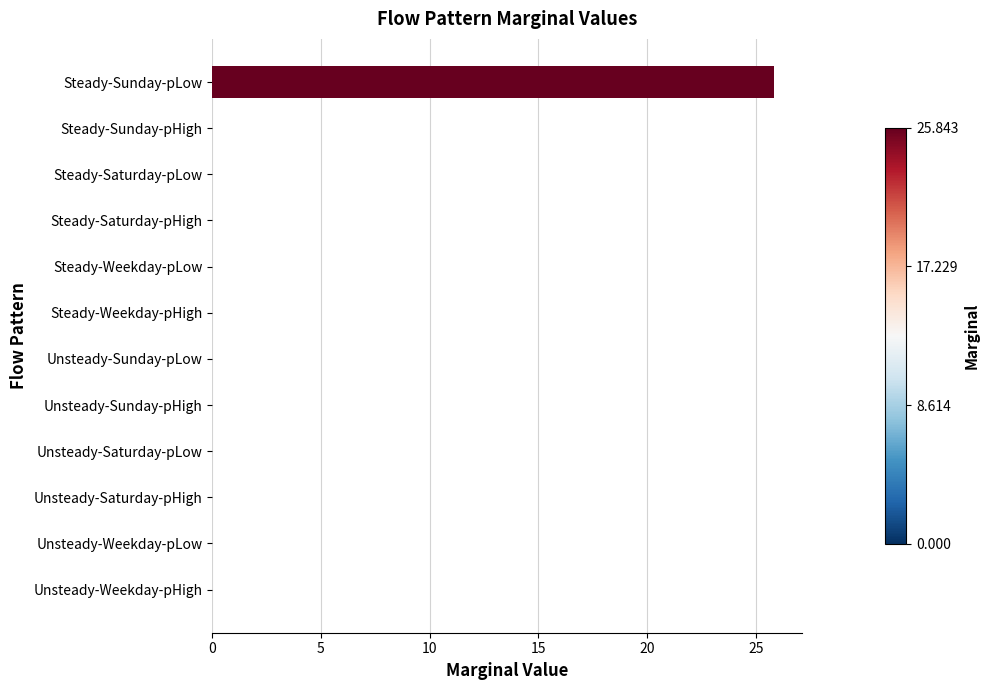

The chart shows a value of 17.3 at Unsteady-Saturday-pLow. True or false?

False